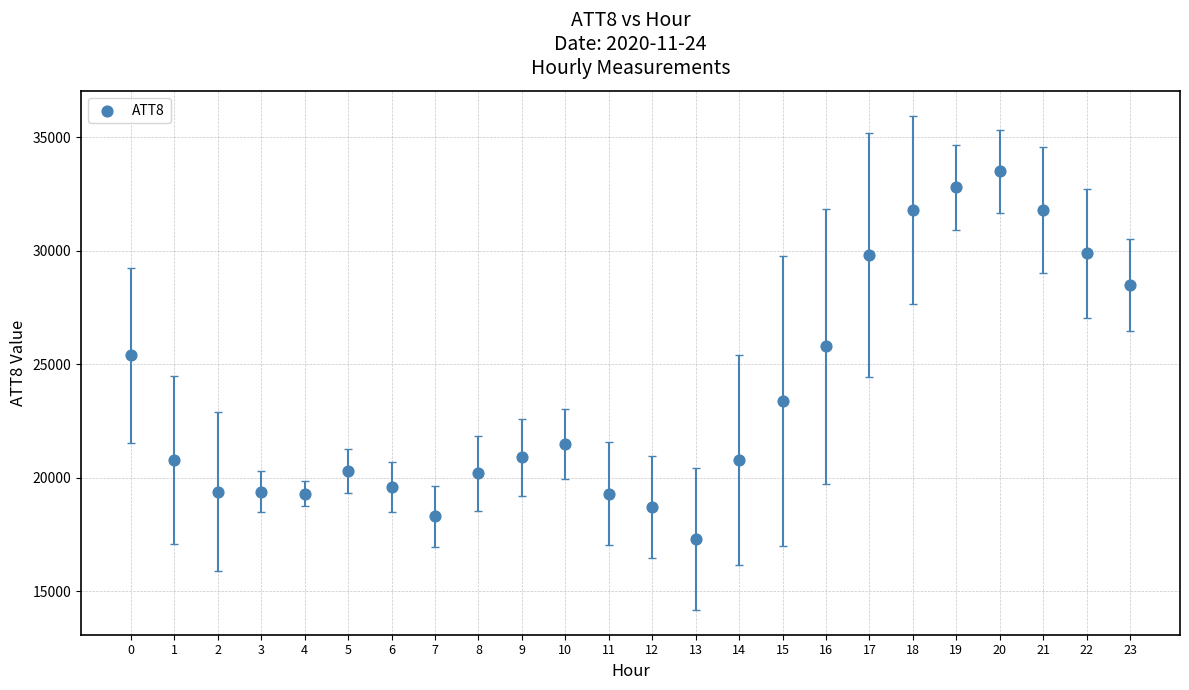

What is the range of Y values (max minus min)?

16200